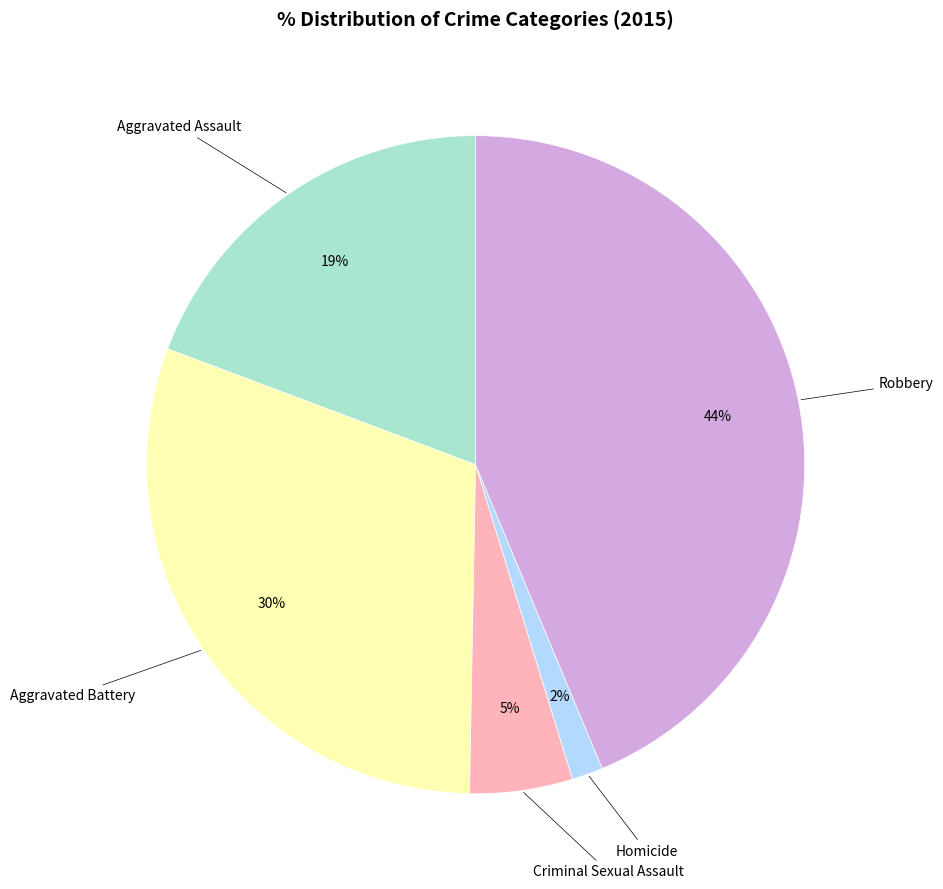

Count the number of slices in the pie.

5